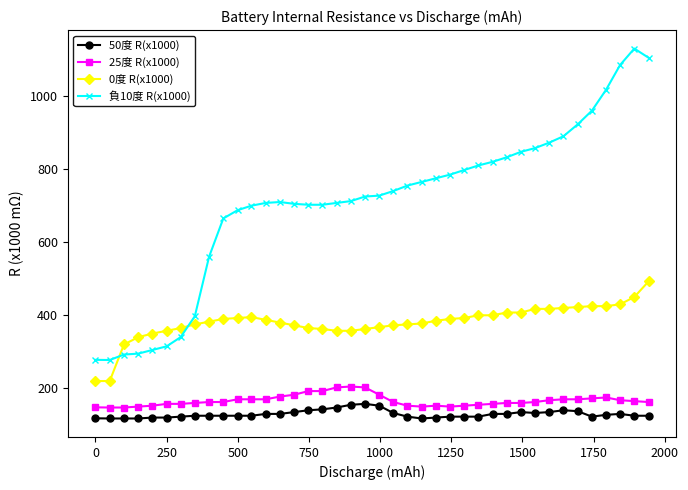

What is the average value of the 負10度 R(x1000) series?

707.0